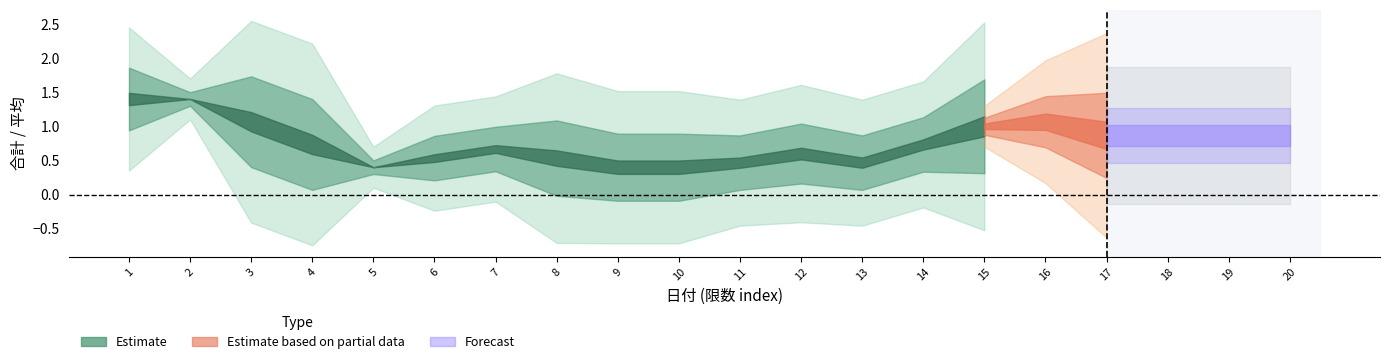

What is the spread (max minus min) of values at 12?

2